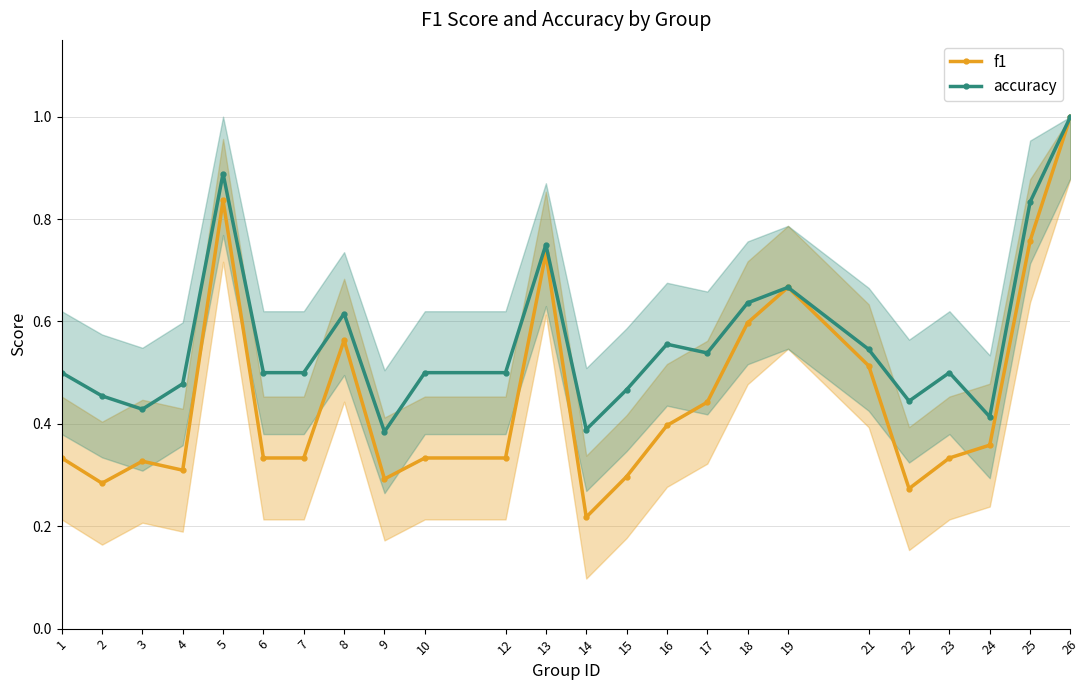

What is the spread (max minus min) of values at 22?

0.2